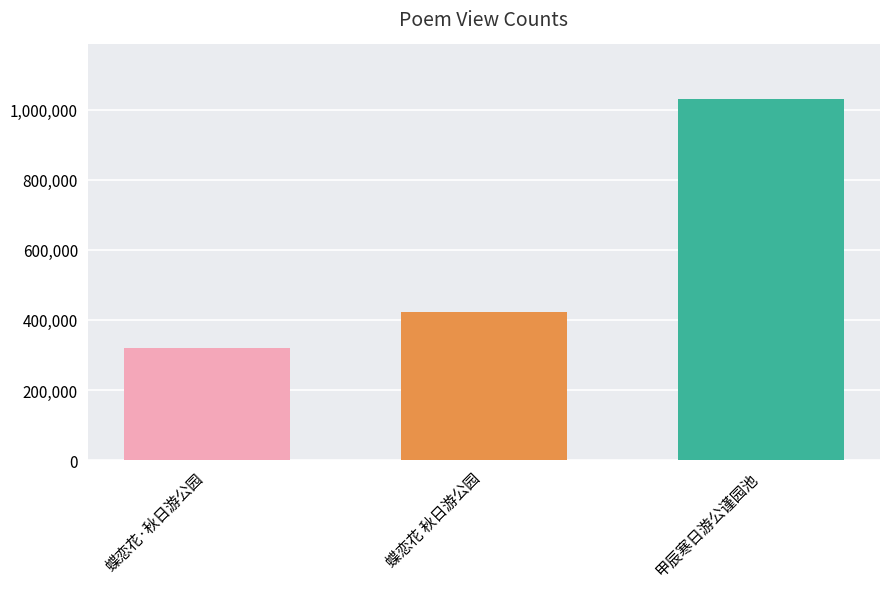

How many data points are less than 421364?

1